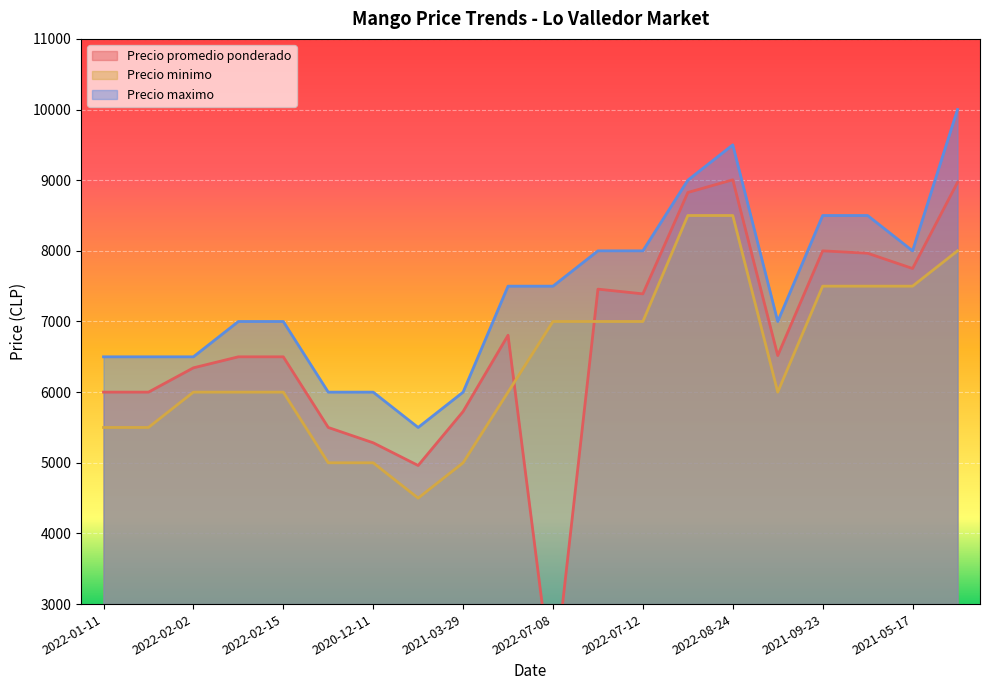

Rank the series by their maximum value, from lowest to highest.

Precio minimo, Precio promedio ponderado, Precio maximo